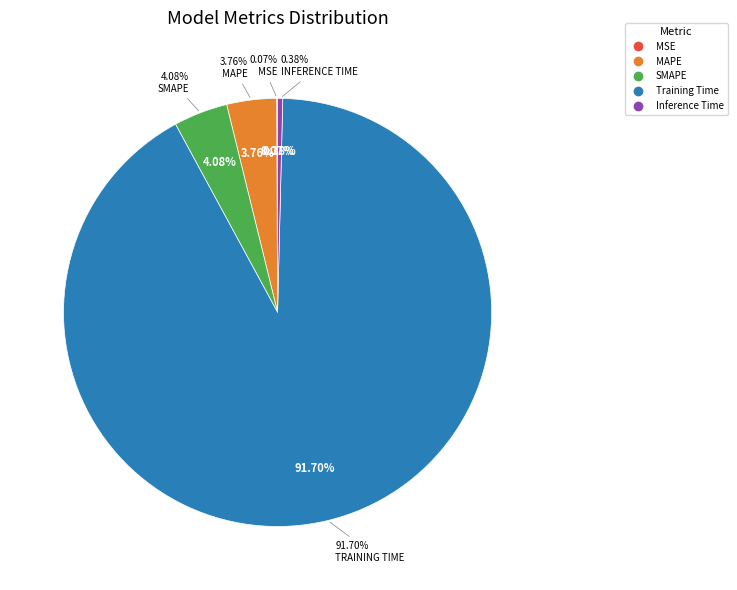

Which slice is the largest?

Training Time